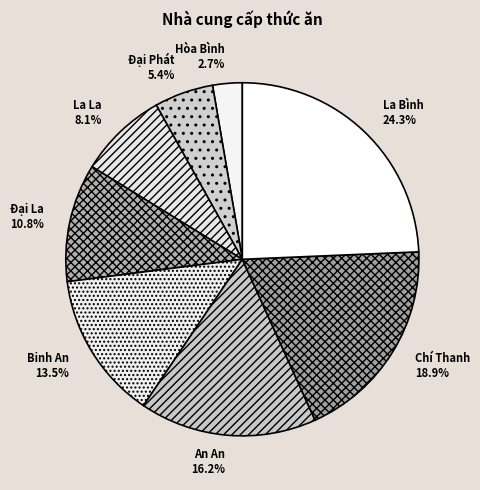

Which has a higher value, Binh An or Đại La?

Binh An